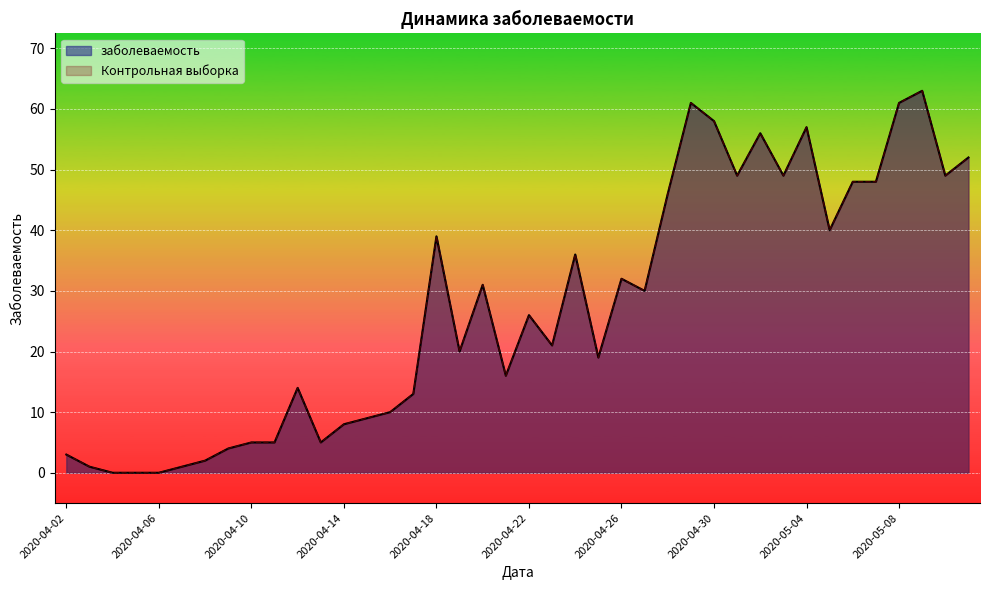

Reading right to left, list all the values displayed in this chart.

заболеваемость: 52	49	63	61	48	48	40	57	49	56	49	58	61	46	30	32	19	36	21	26	16	31	20	39	13	10	9	8	5	14	5	5	4	2	1	0	0	0	1	3
Контрольная выборка: 52	49	63	61	48	48	40	57	49	56	49	58	61	46	30	32	19	36	21	26	16	31	20	39	13	10	9	8	5	14	5	5	4	2	1	0	0	0	1	3